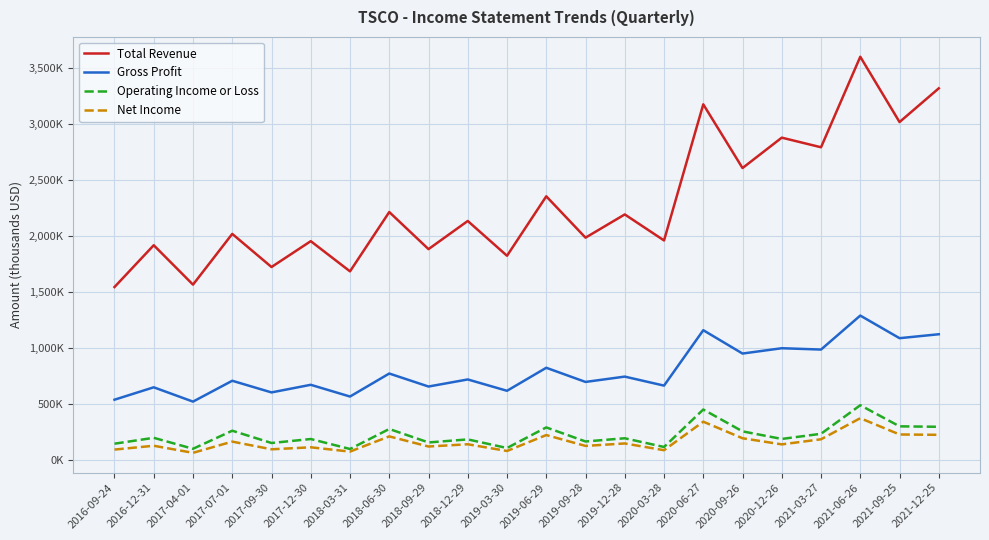

Is this an area chart (filled region under the line)?

No